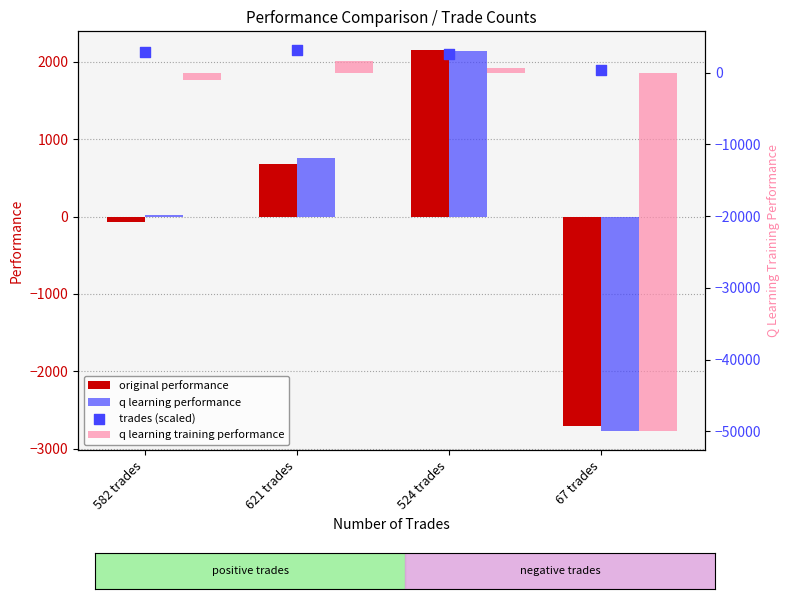

Which series has the widest spread of Y values?

q learning training performance